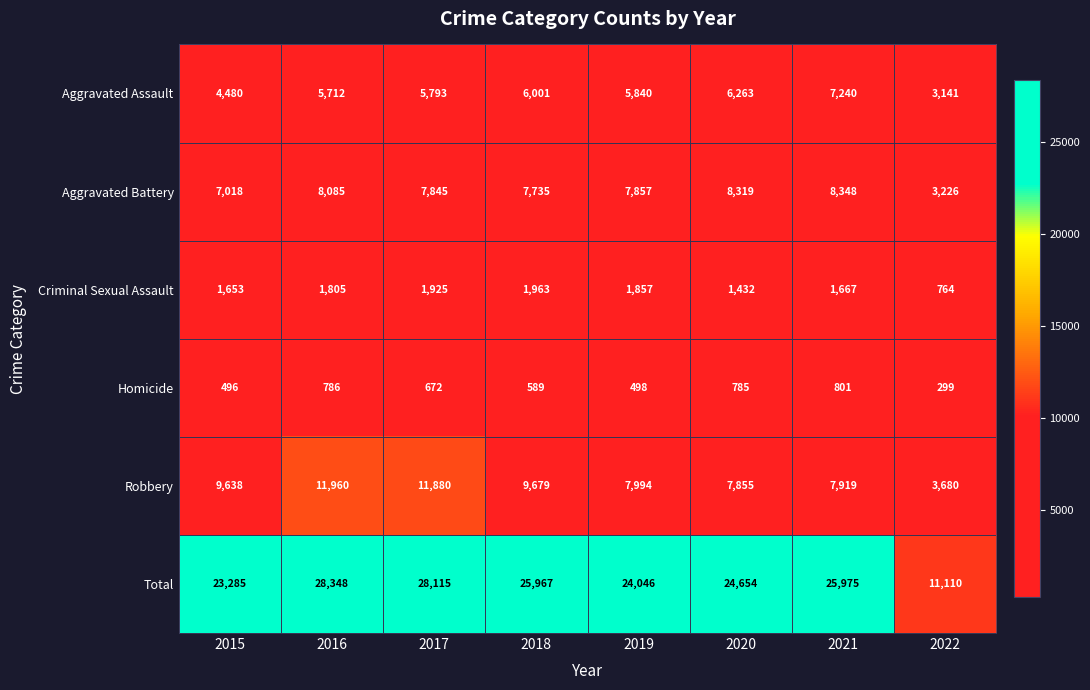

List the series in order of their peak value, highest first.

Total, Robbery, Aggravated Battery, Aggravated Assault, Criminal Sexual Assault, Homicide